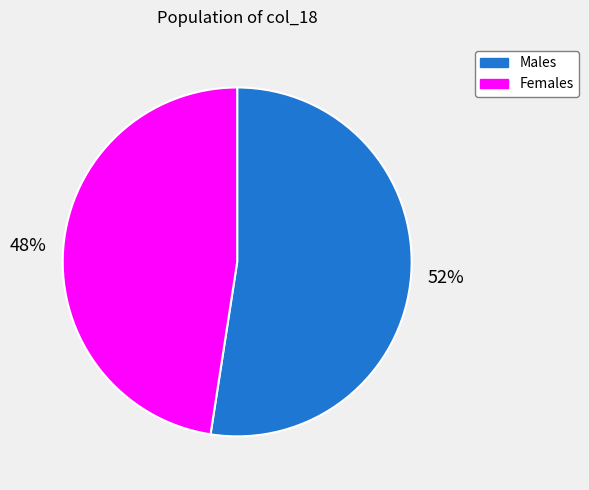

To the nearest percent, what is the average slice percentage?

50%